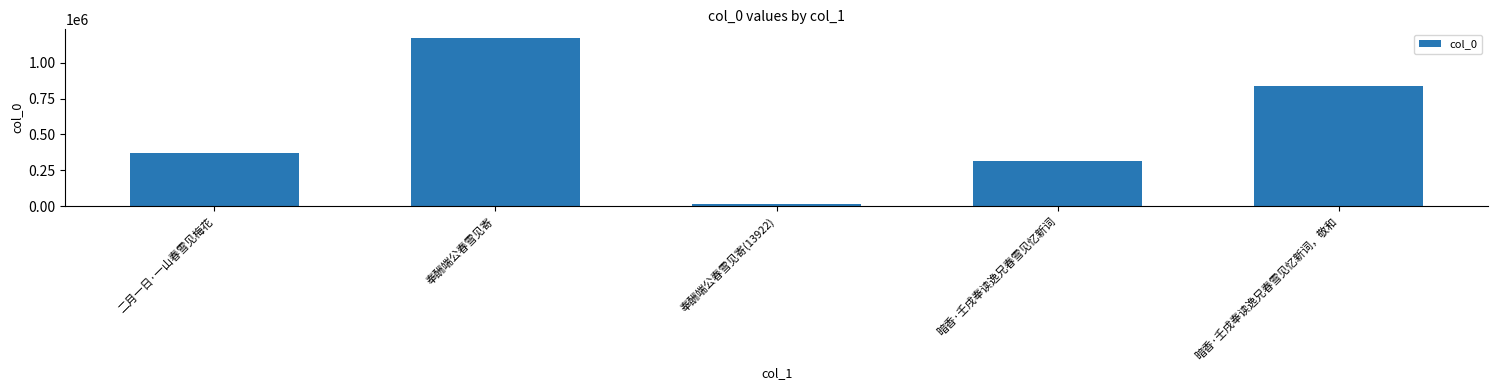

Reading left to right, list all the values displayed in this chart.

371924	1174995	13922	316313	838182